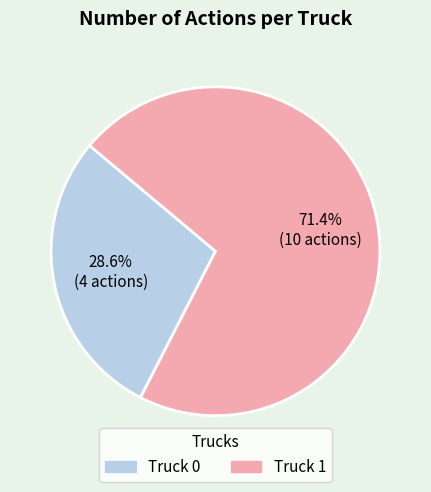

True or false: Truck 1 accounts for 84% of the total.

False